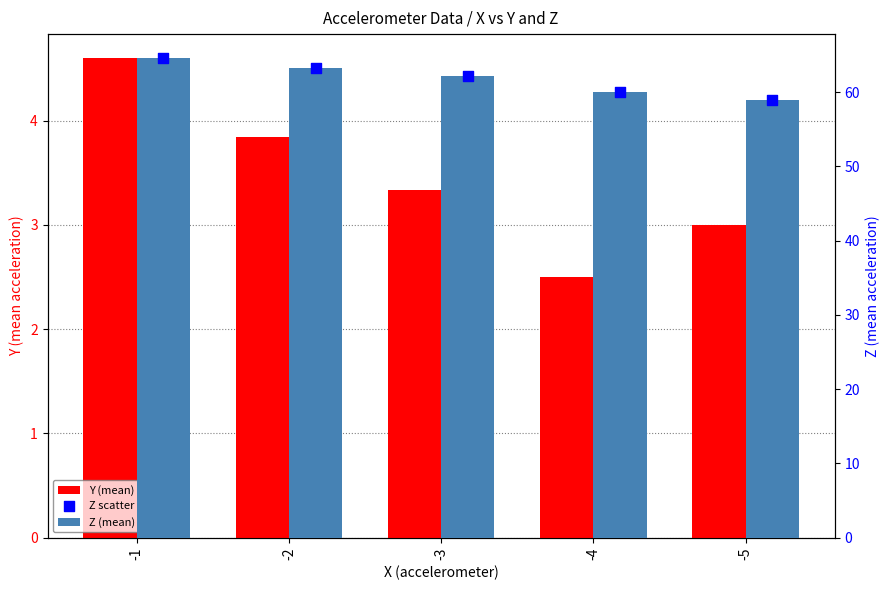

Which series reaches the minimum Y coordinate?

Y (mean)